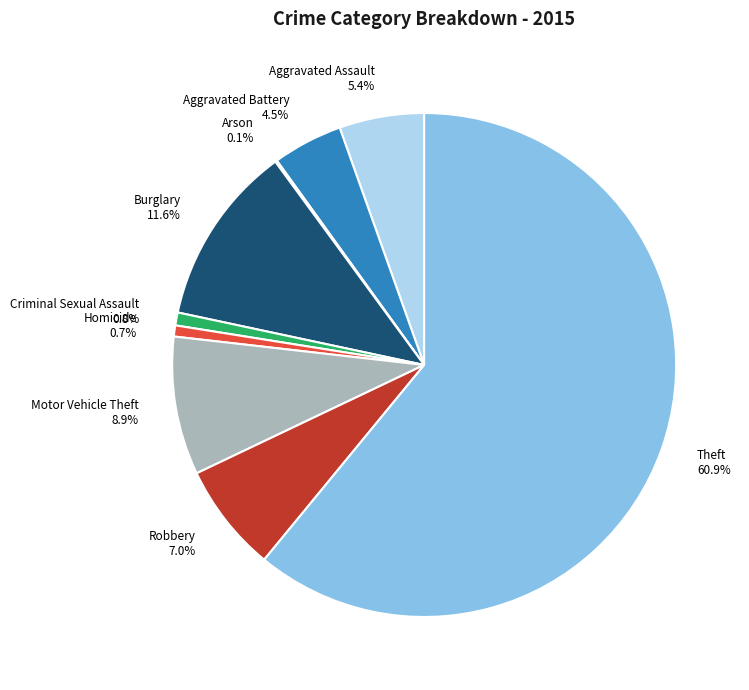

Approximately how many times larger is the value at Aggravated Assault 5.4% compared to Aggravated Battery 4.5%?

1.2